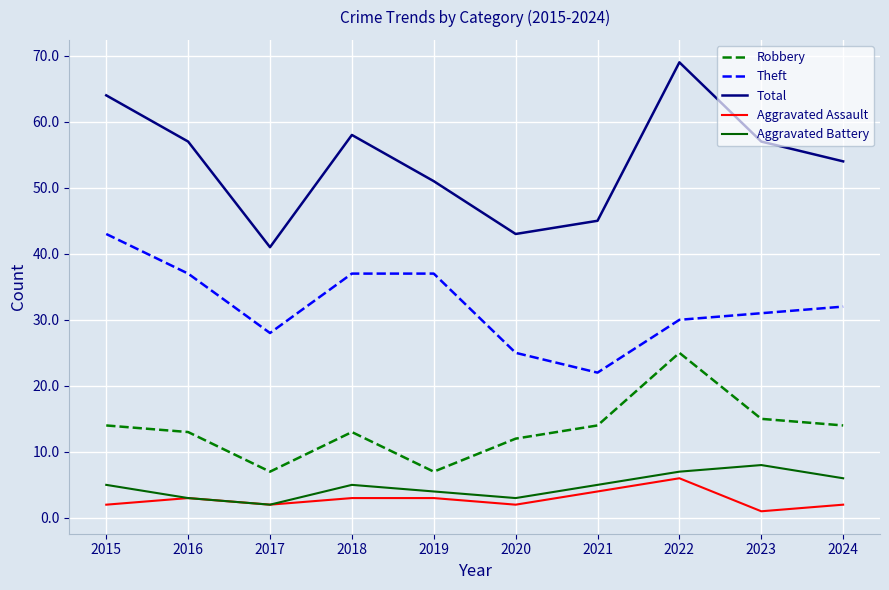

What are all the series names shown in the legend?

Robbery, Theft, Total, Aggravated Assault, Aggravated Battery